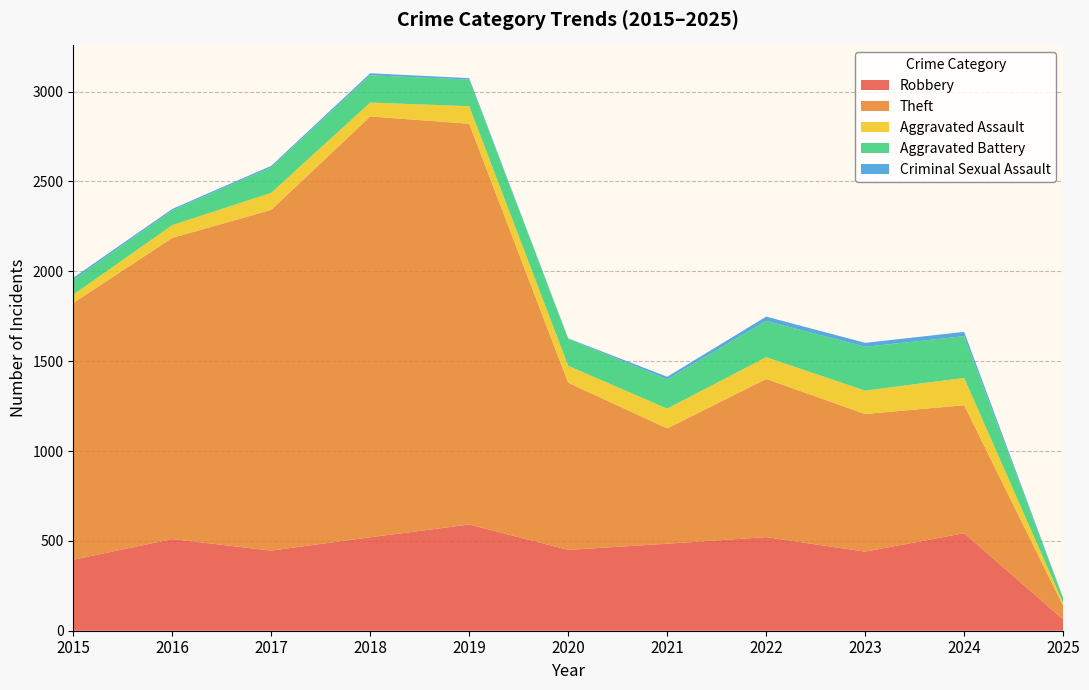

Reading right to left, transcribe all the data shown in this chart.

Robbery: 2025=63	2024=543	2023=440	2022=521	2021=484	2020=450	2019=591	2018=520	2017=446	2016=510	2015=395
Theft: 2025=76	2024=712	2023=766	2022=880	2021=642	2020=930	2019=2230	2018=2342	2017=1896	2016=1676	2015=1429
Aggravated Assault: 2025=16	2024=152	2023=130	2022=121	2021=110	2020=94	2019=98	2018=77	2017=95	2016=71	2015=46
Aggravated Battery: 2025=25	2024=232	2023=244	2022=202	2021=163	2020=150	2019=148	2018=152	2017=142	2016=82	2015=82
Criminal Sexual Assault: 2025=3	2024=24	2023=22	2022=24	2021=14	2020=3	2019=8	2018=11	2017=8	2016=8	2015=12